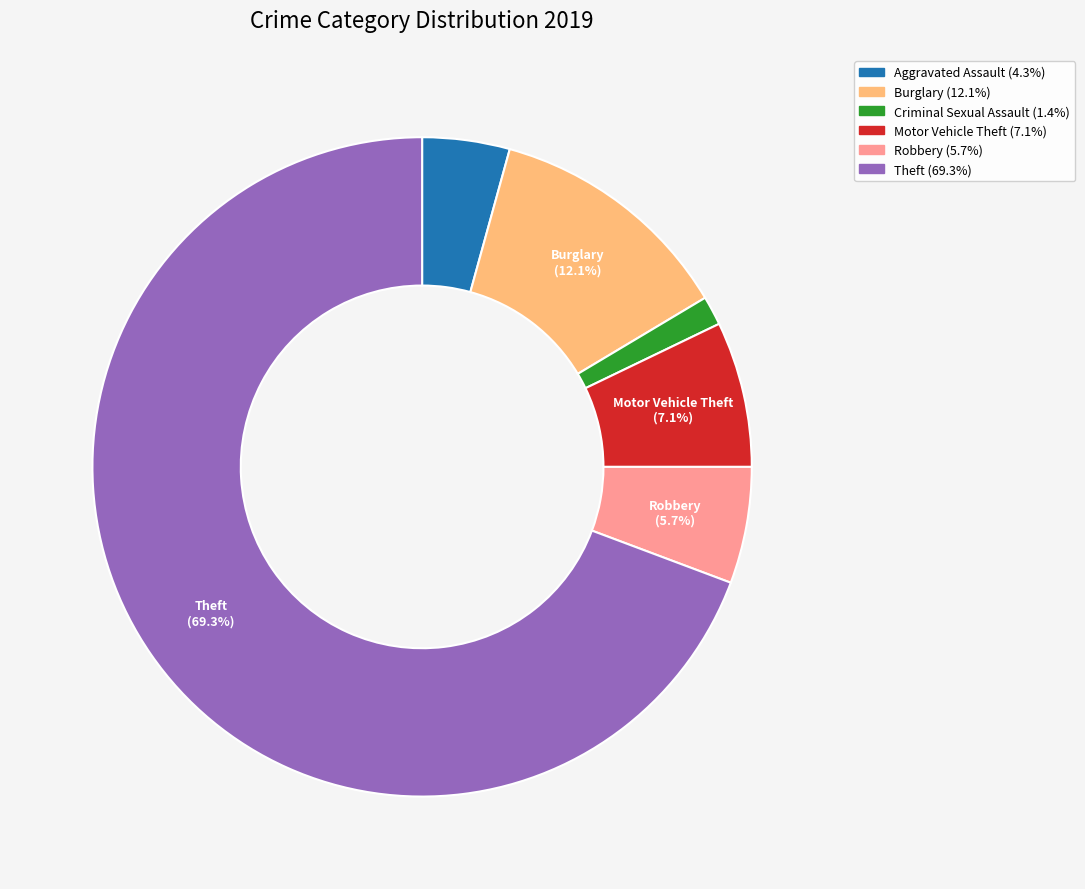

Is there any slice that represents more than half of the pie?

Yes